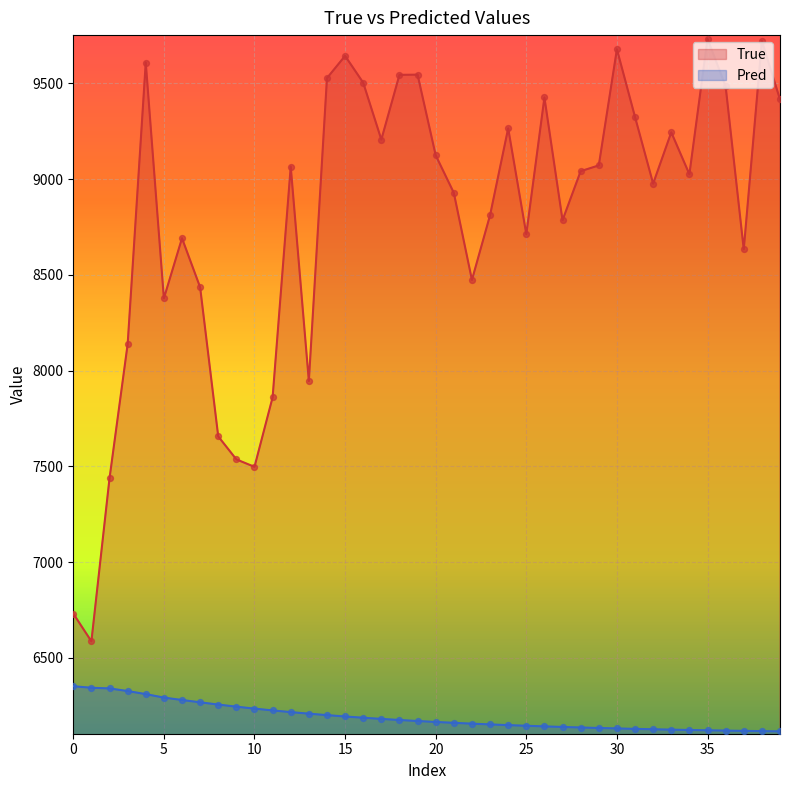

What is the total value across all series at 26?

15569.7